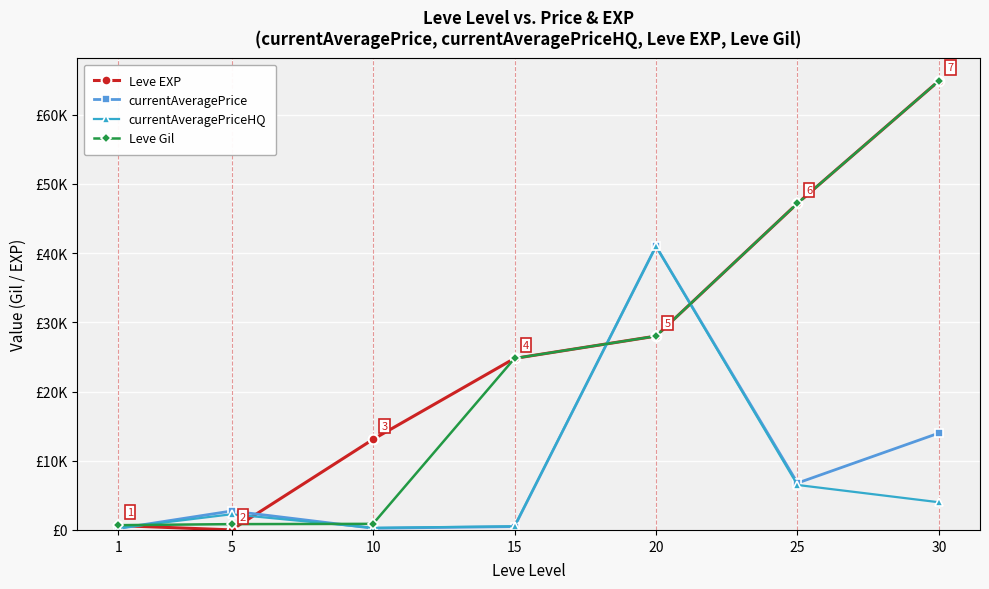

The value of currentAveragePrice at 1 is 207.7. True or false?

True